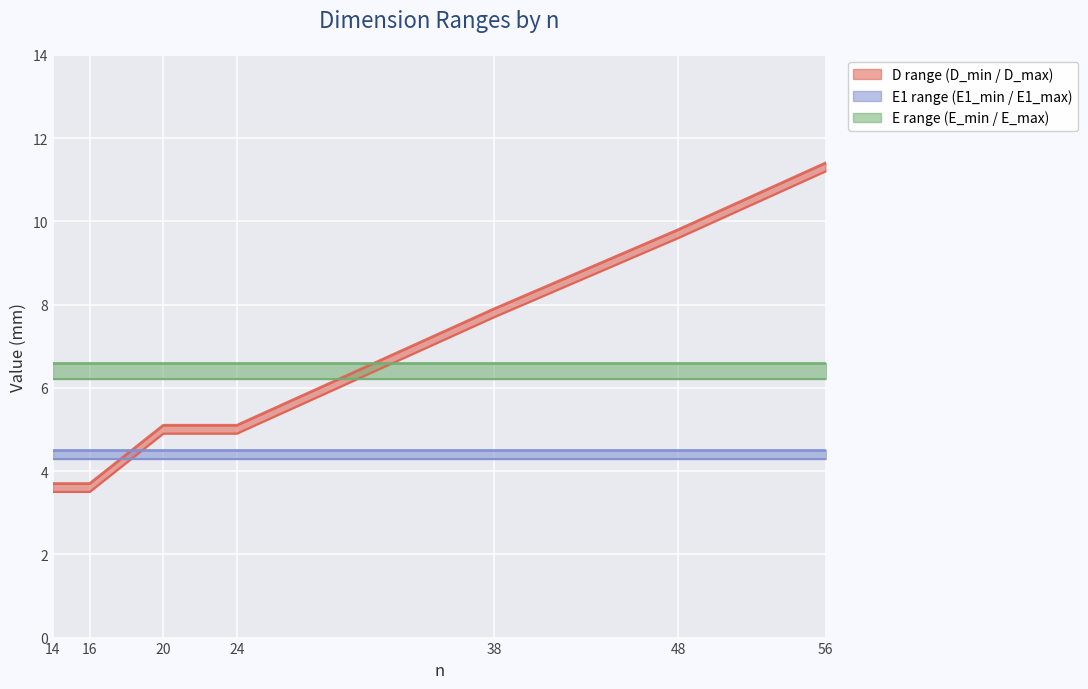

The D_max series shows 5.2 at 56. True or false?

False